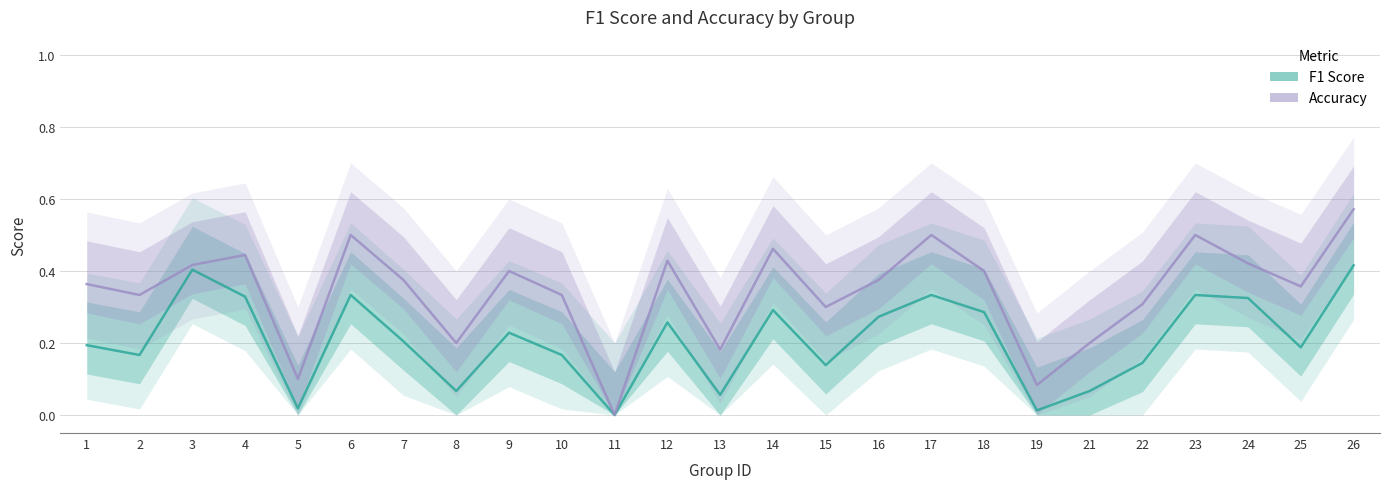

True or false: accuracy_line has more than 0 interior local peaks.

True